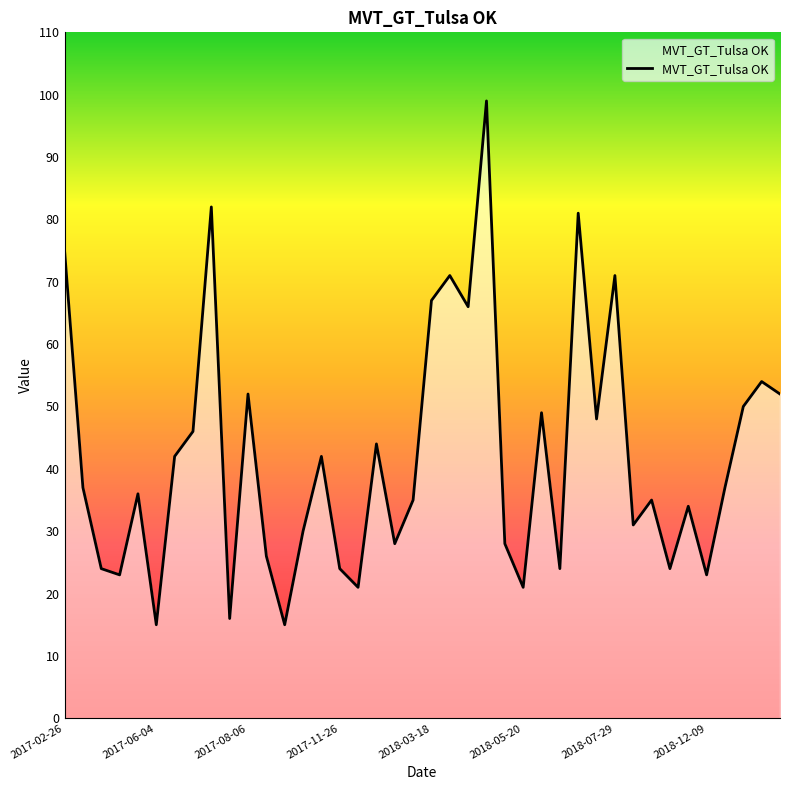

What is the smallest value displayed?

15